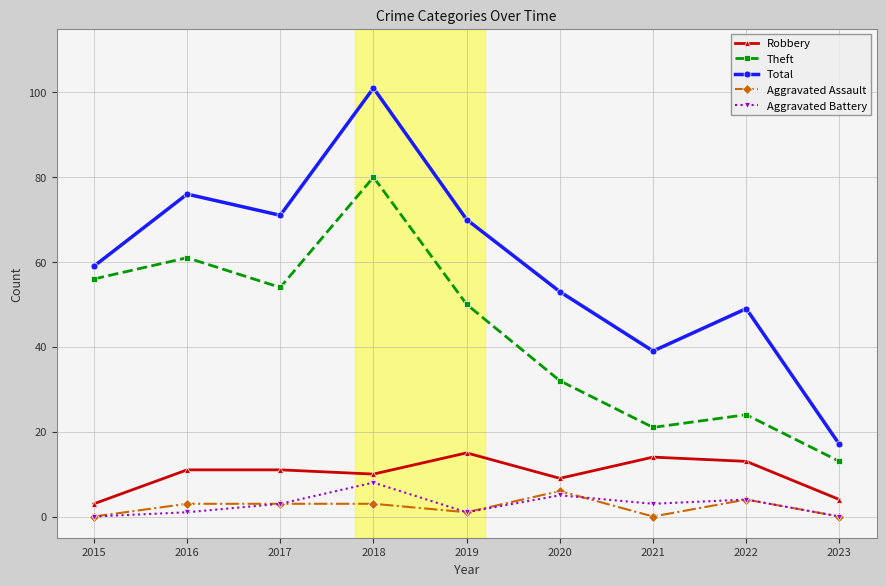

True or false: Aggravated Battery and Aggravated Assault cross at least once.

True